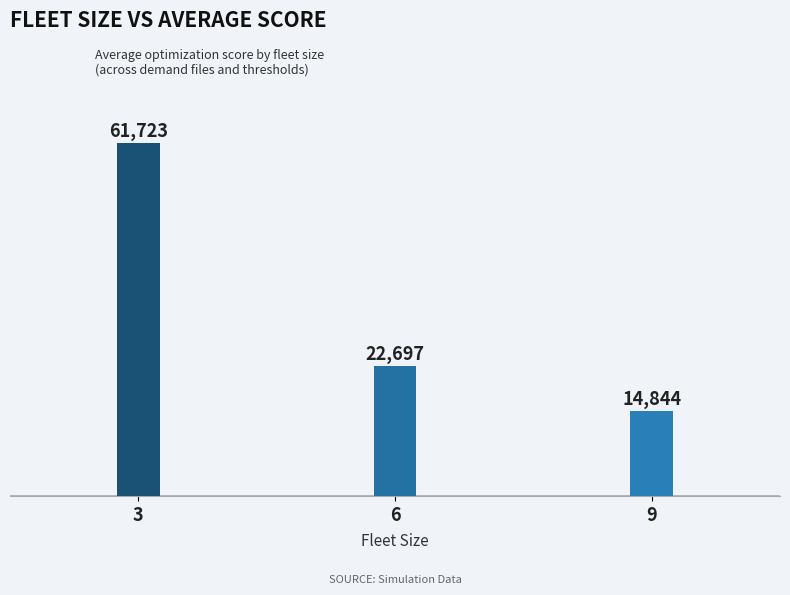

The value at 6 is 15045.4. True or false?

False